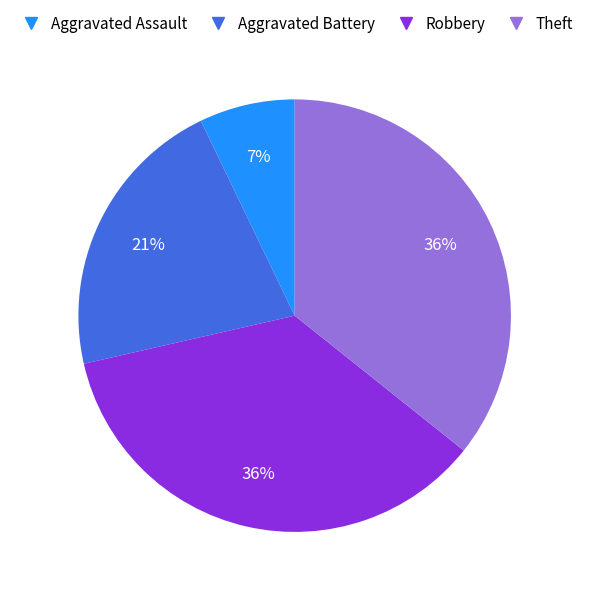

Count the number of slices in the pie.

4